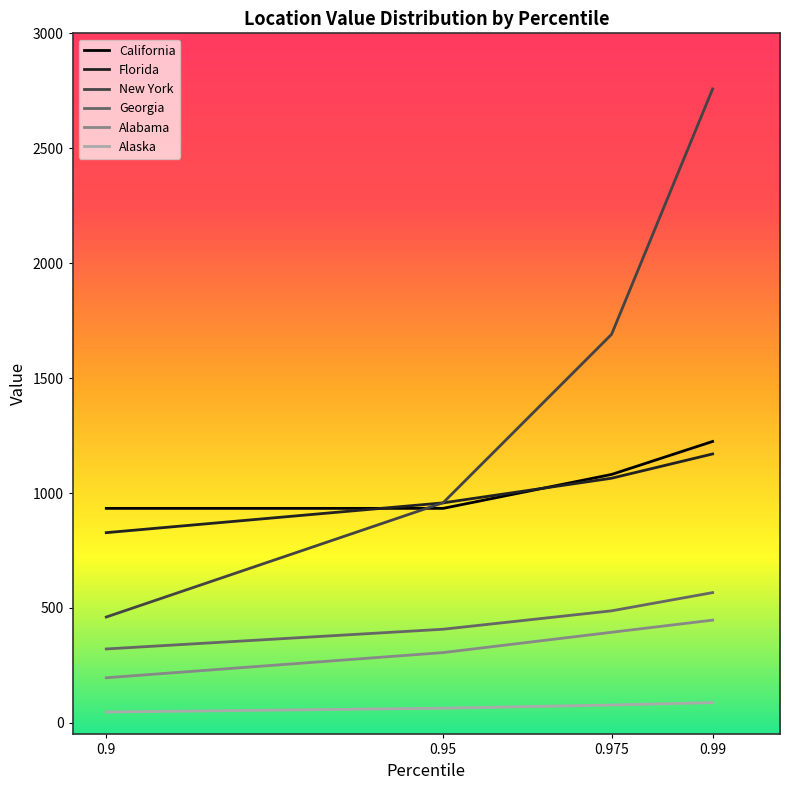

True or false: Georgia and California intersect in this chart.

False